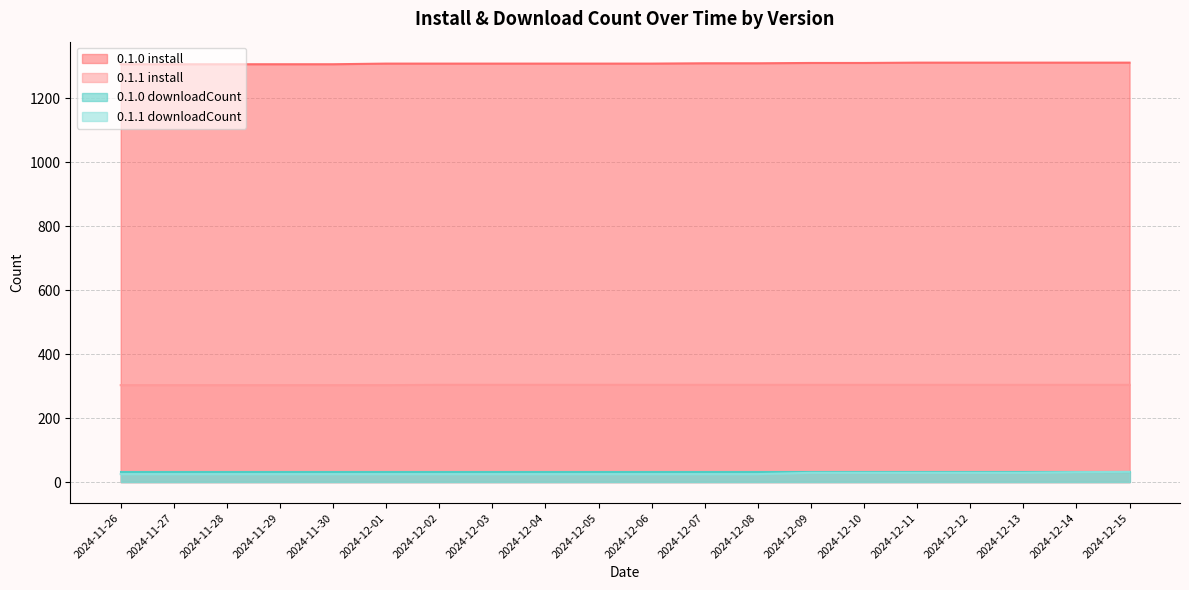

What position from the right is 2024-11-27?

19